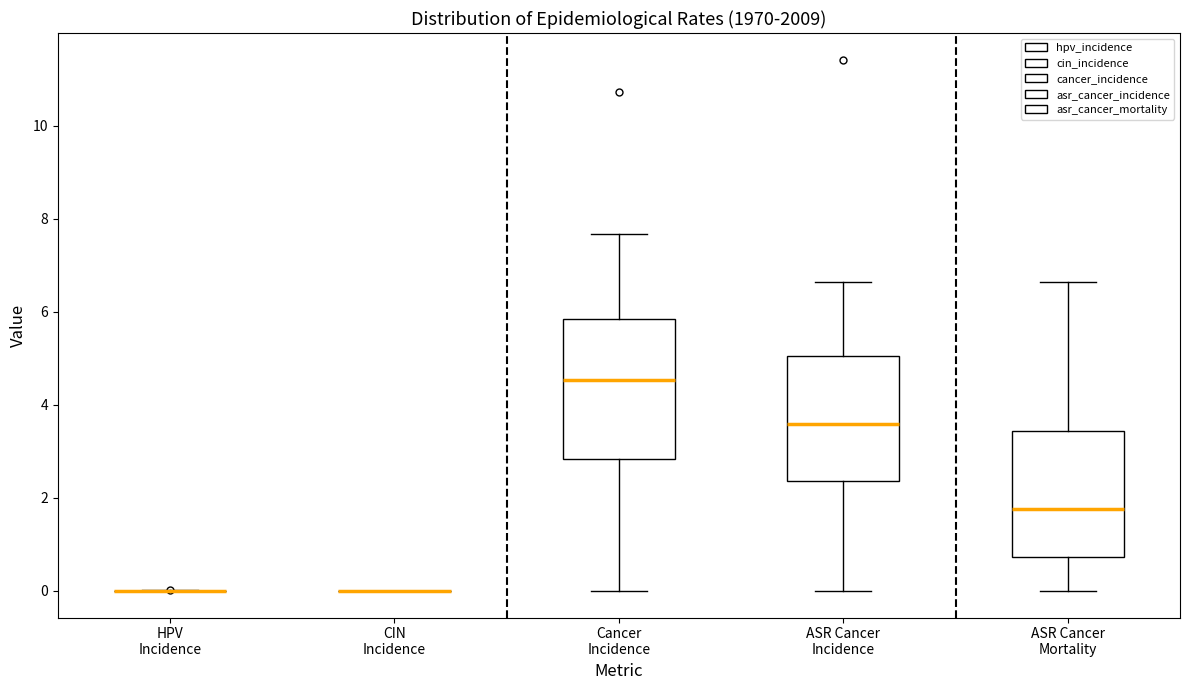

Reading left to right, read every box against the y-axis: the position of its median line, the range the box covers, and the ends of its whiskers. The values are not printed on the chart, so give them approximately, as read against the axis.

HPV Incidence: box collapsed to a line at 0.0, whiskers 0.0 to 0.0
CIN Incidence: box collapsed to a line at 0.0, whiskers 0.0 to 0.0
Cancer Incidence: median 4.6, box 2.8 to 5.8, whiskers 0.0 to 7.6
ASR Cancer Incidence: median 3.6, box 2.4 to 5.0, whiskers 0.0 to 6.6
ASR Cancer Mortality: median 1.8, box 0.8 to 3.4, whiskers 0.0 to 6.6